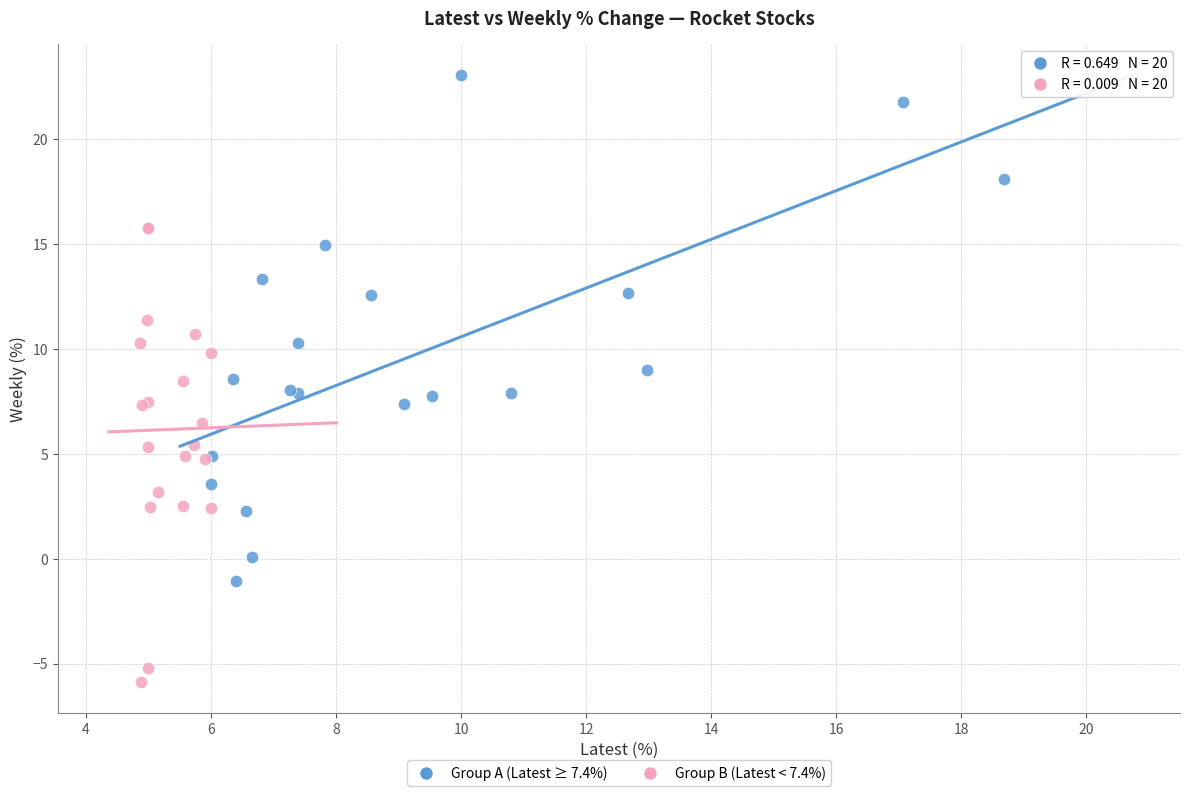

Which series contains the highest Y value?

Group A (Latest ≥ 7.4%)